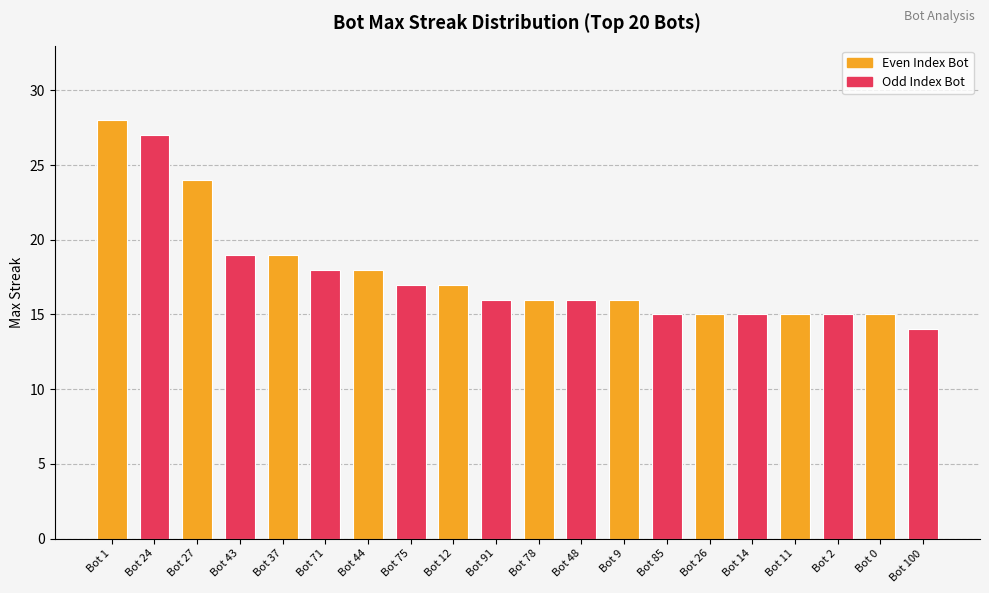

What value does the data have at Bot 1, to the nearest 5?

30